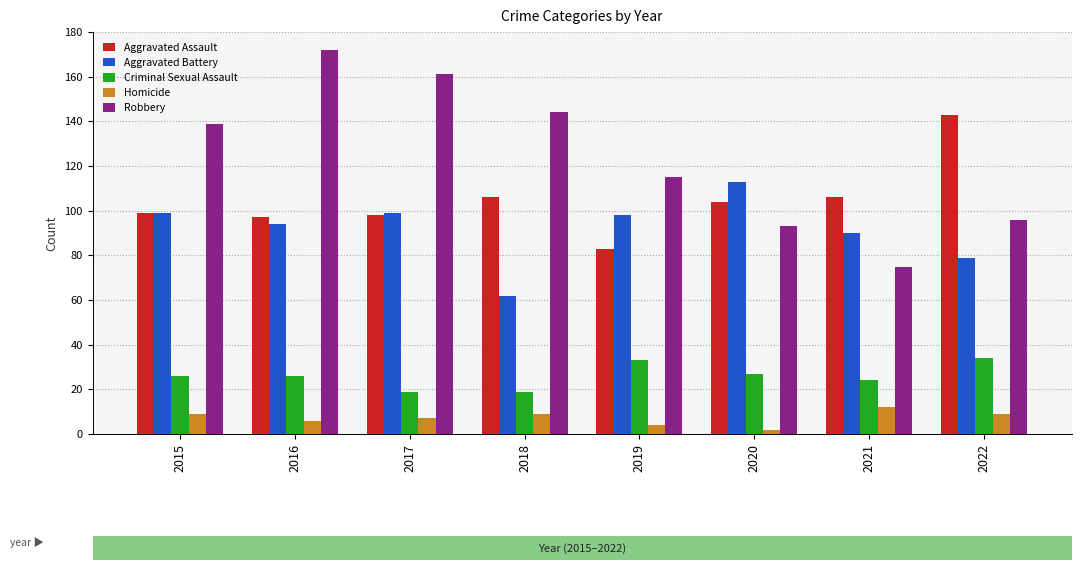

At which label does Aggravated Battery first exceed 98?

2015